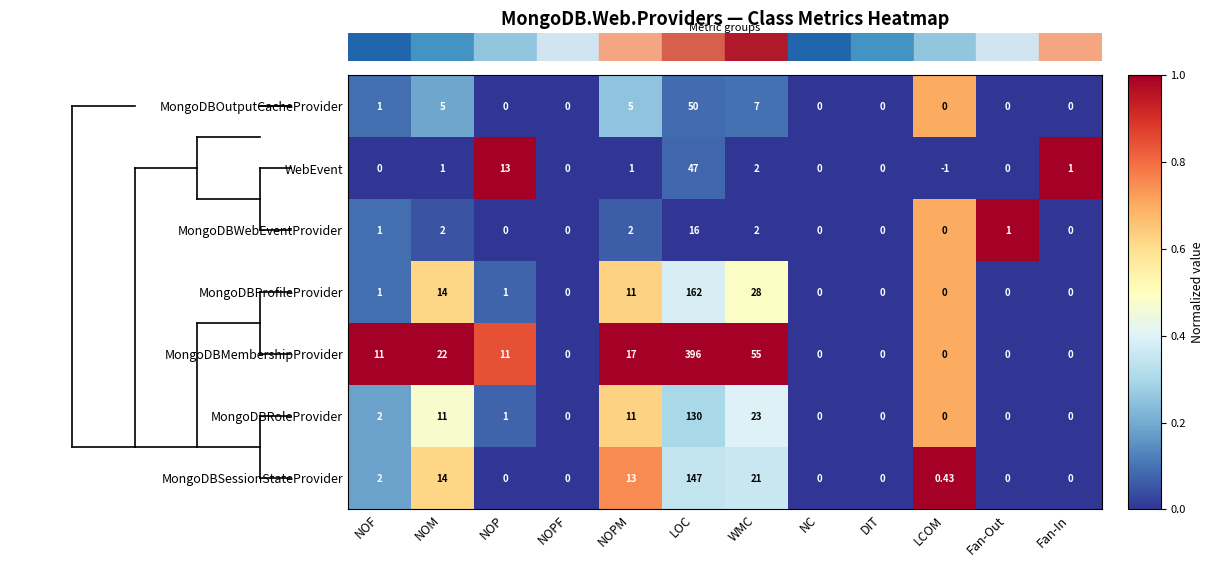

Where is MongoDBProfileProvider nearest to the value 81?

WMC